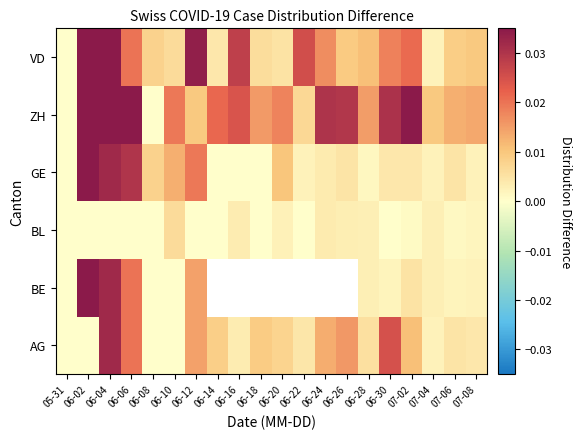

At which category does the chart reach its peak across all series?

06-02